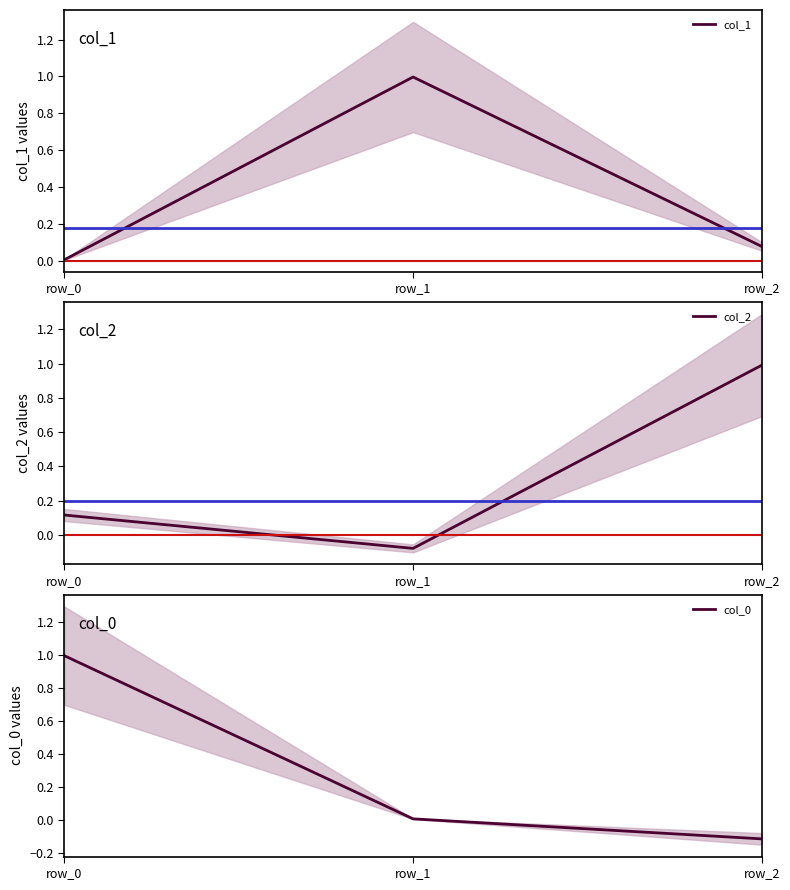

Between row_1 and row_2, which is larger?

row_1